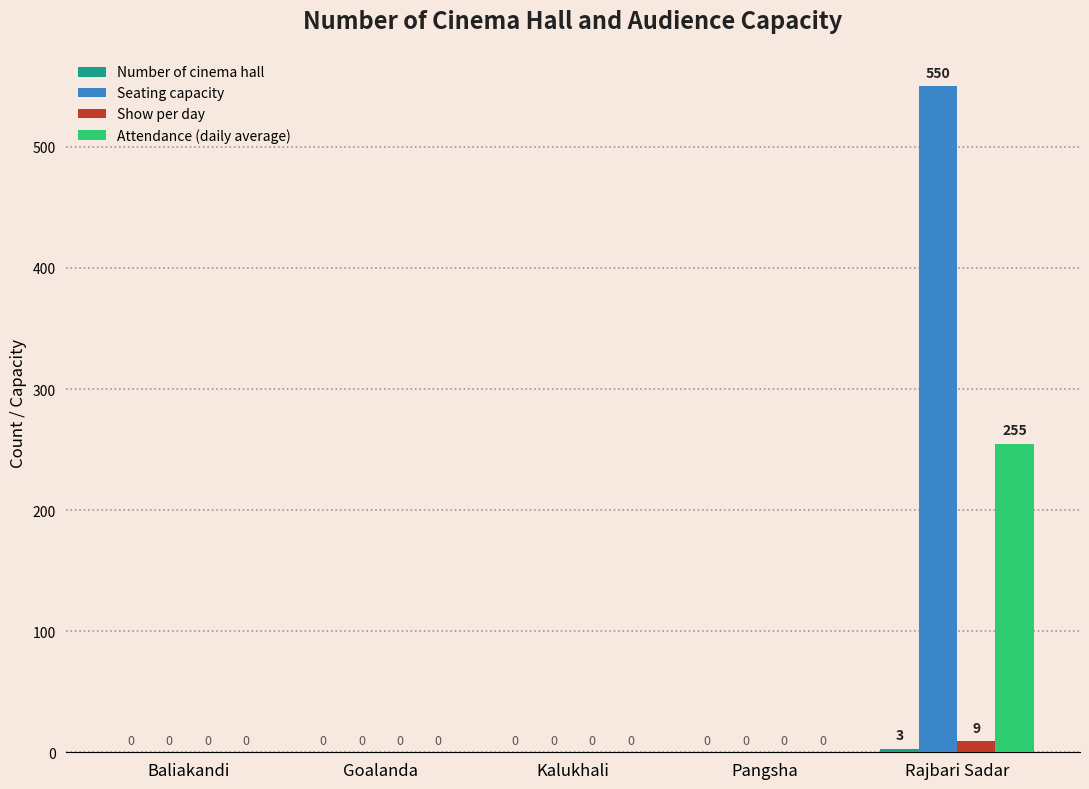

Which series has the largest total across all categories?

Seating capacity